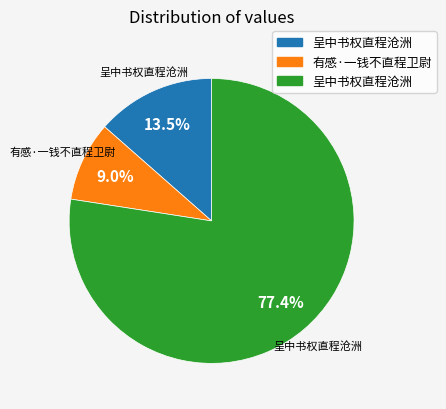

Is there any slice that represents more than half of the pie?

Yes